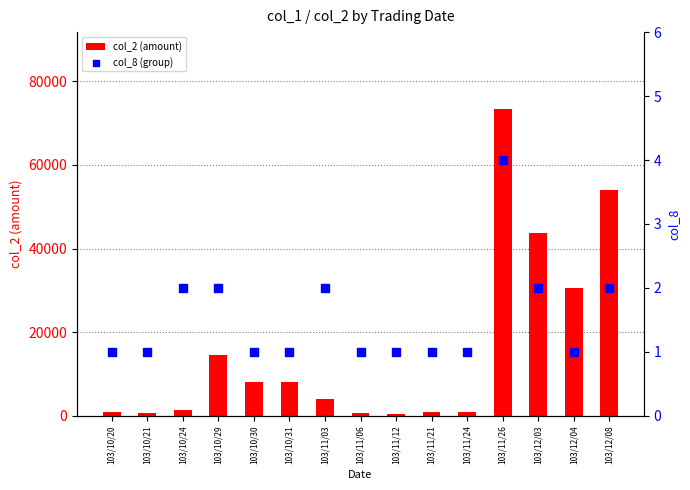

What is the total value across all series at 103/10/29?

14462